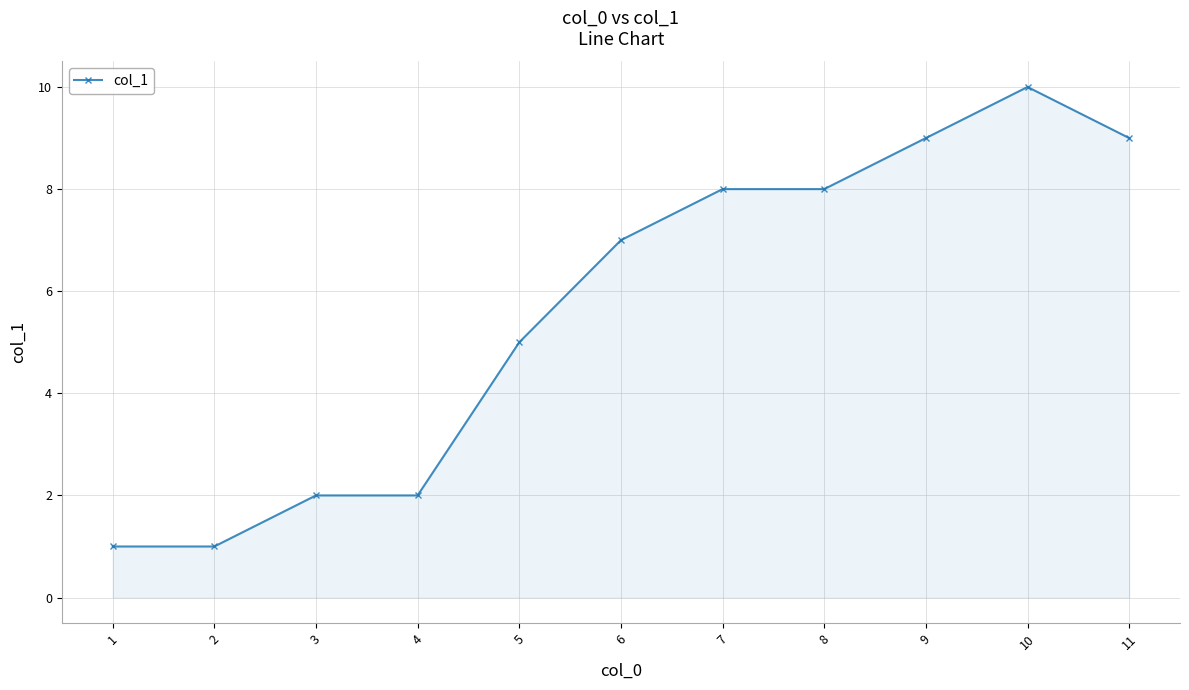

What is the difference between the maximum and minimum values?

9